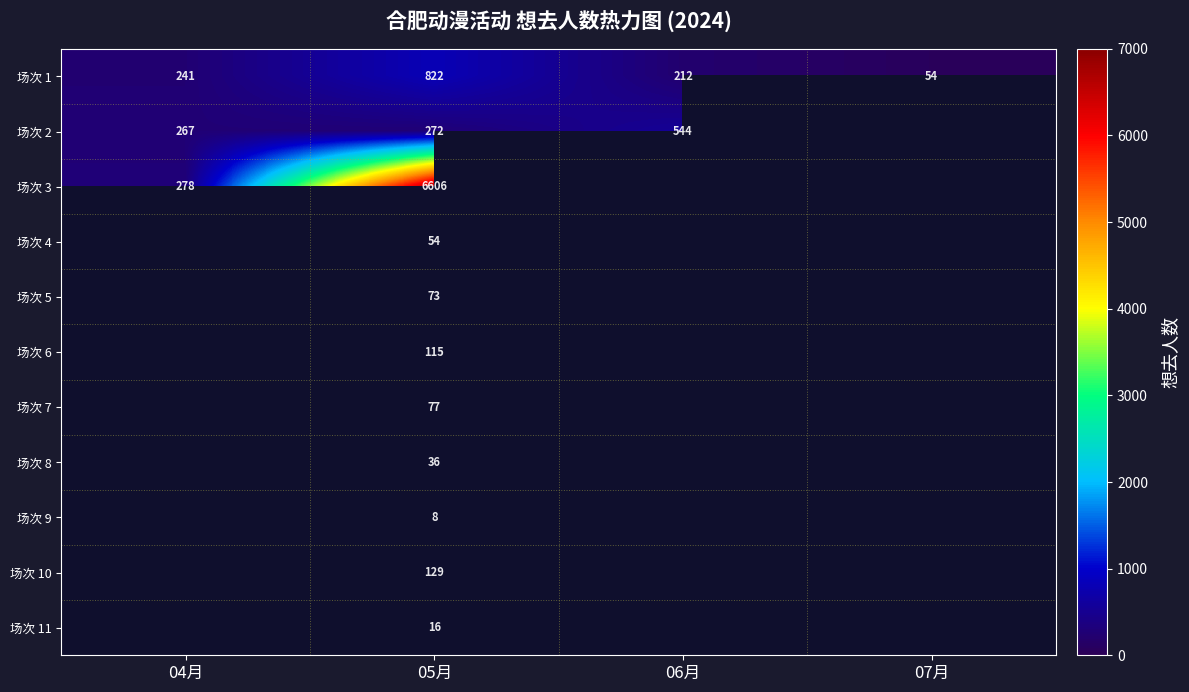

What is the smallest value displayed?

8.0